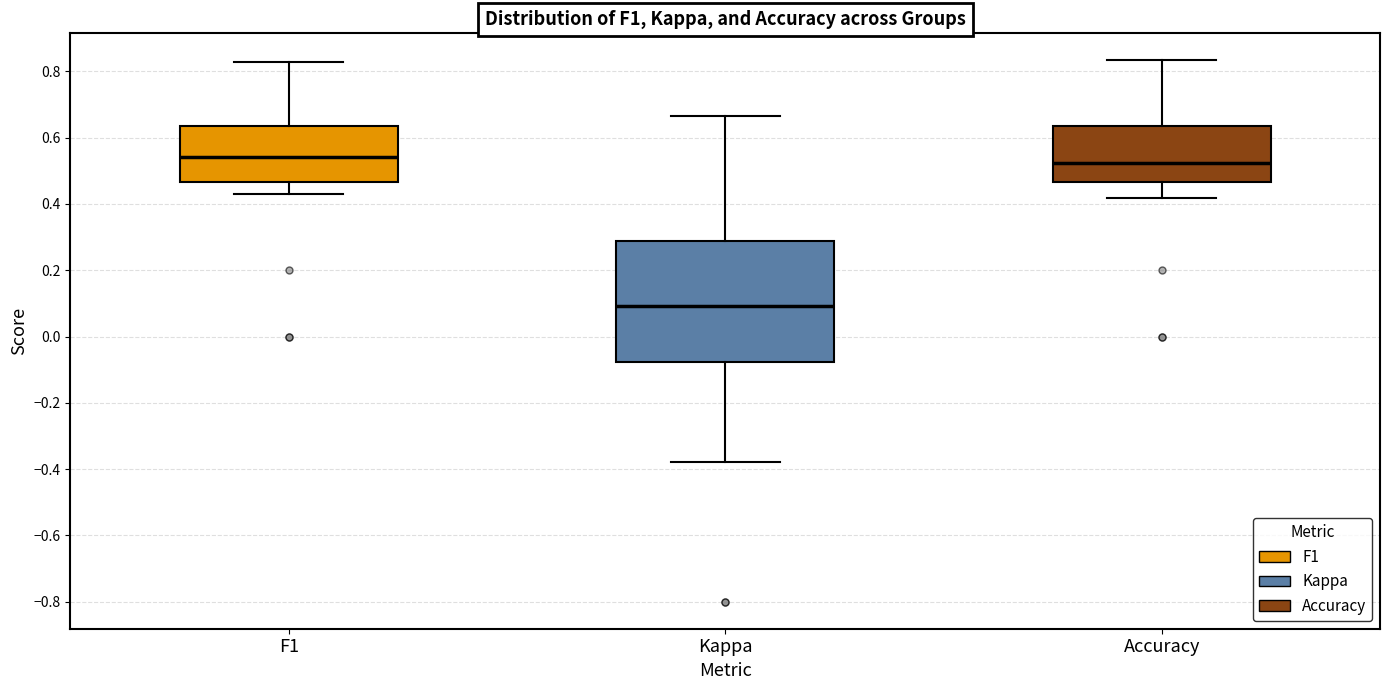

Reading left to right, transcribe this box plot: for each box, give where its median line is, the range the box spans, and where its two whiskers end, as read against the y-axis. The values are not printed on the chart, so give them approximately, as read against the axis.

F1: median 0.54, box 0.46 to 0.64, whiskers 0.42 to 0.82
Kappa: median 0.10, box -0.08 to 0.28, whiskers -0.38 to 0.66
Accuracy: median 0.52, box 0.46 to 0.64, whiskers 0.42 to 0.84